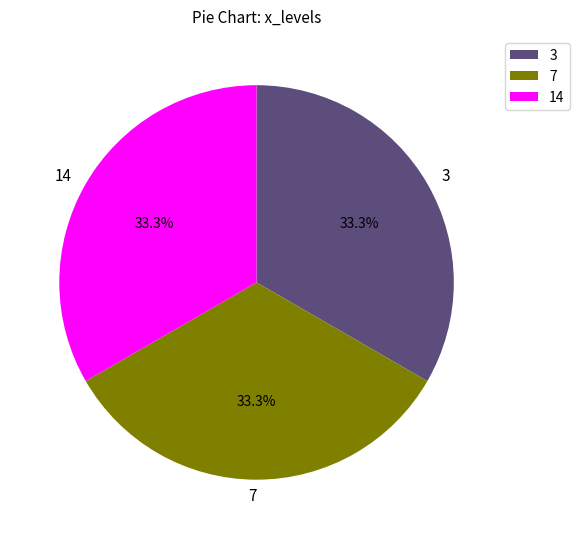

What is the ratio of the value at 7 to the value at 3?

1.0